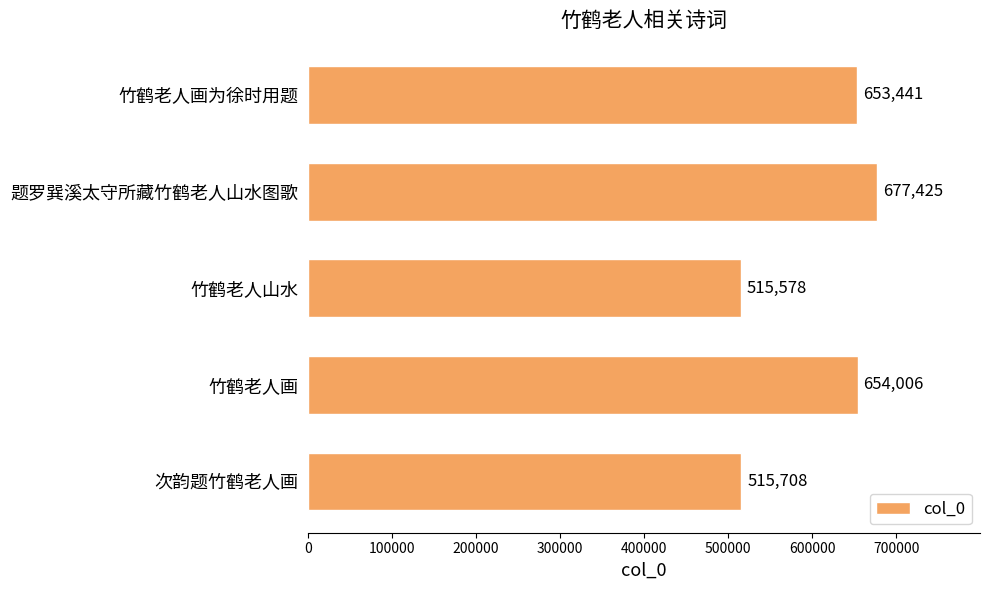

How many bars are there in total?

5